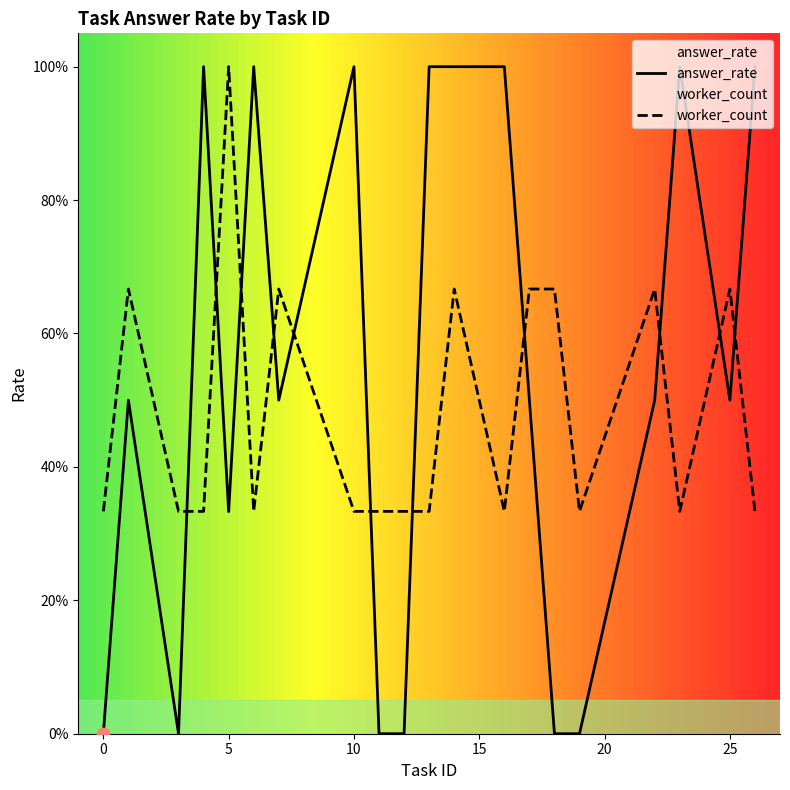

Is the value of answer_rate at 12 greater than the value of worker_count at 0?

No